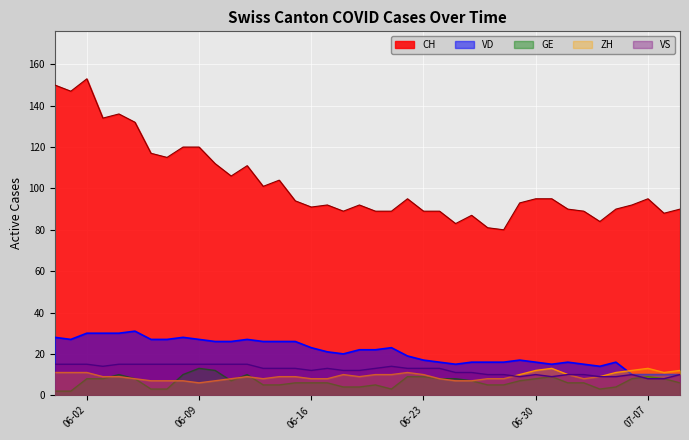

Which series has the largest total across all categories?

CH